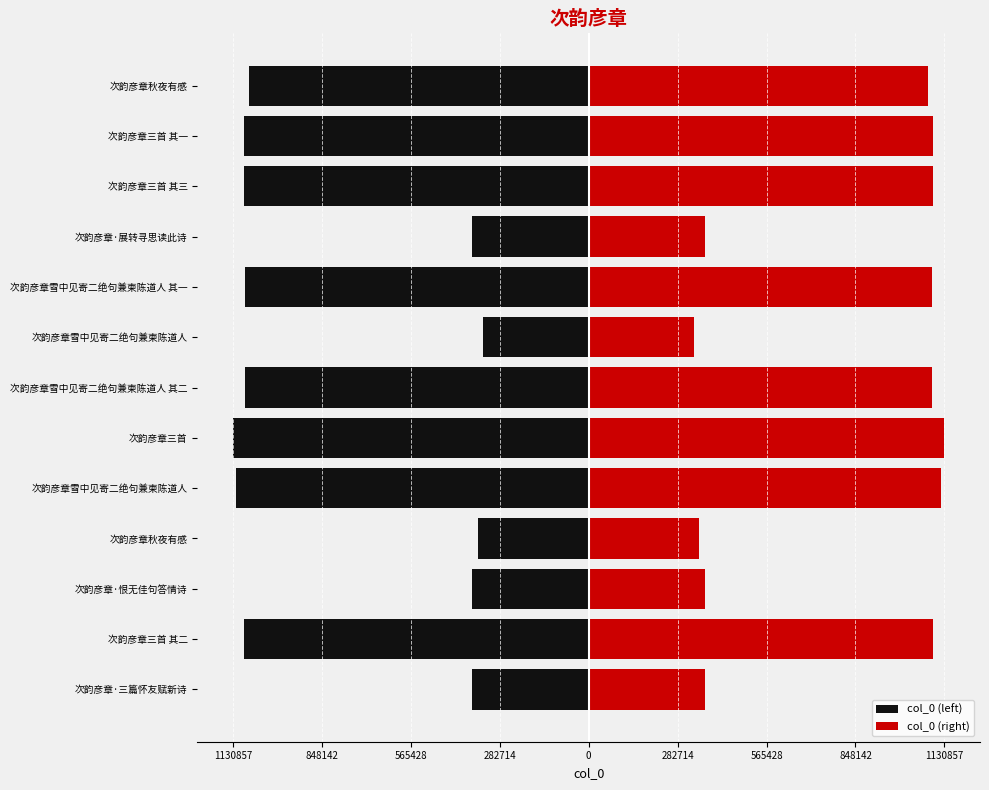

How many bars are there in total?

26